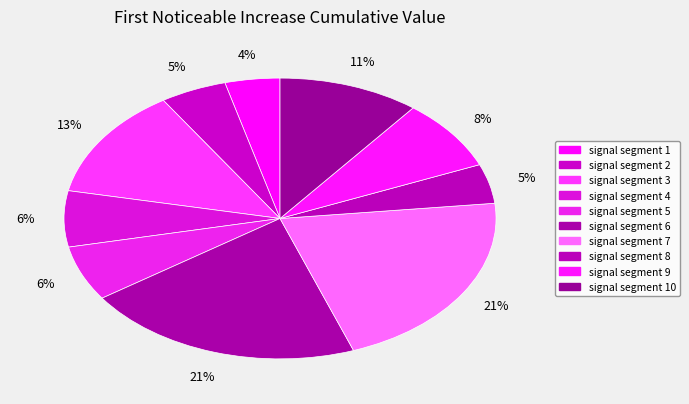

Is there a majority slice in this chart?

No